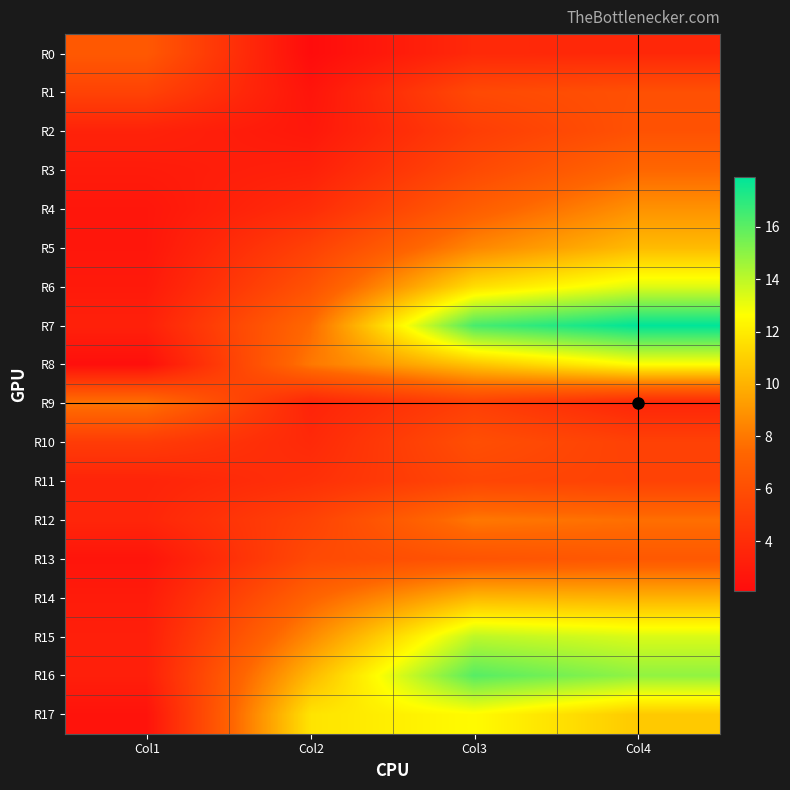

Reading left to right, transcribe all the data shown in this chart.

R0: Col1=6.6	Col2=2.1	Col3=3.8	Col4=3.7
R1: Col1=5.3	Col2=2.6	Col3=5.7	Col4=6.1
R2: Col1=3.4	Col2=2.8	Col3=5.0	Col4=6.2
R3: Col1=3.0	Col2=3.3	Col3=5.7	Col4=7.4
R4: Col1=2.7	Col2=4.0	Col3=6.9	Col4=8.9
R5: Col1=2.7	Col2=5.2	Col3=8.5	Col4=10.3
R6: Col1=2.9	Col2=6.2	Col3=11.5	Col4=13.3
R7: Col1=3.3	Col2=7.5	Col3=16.4	Col4=17.9
R8: Col1=2.3	Col2=8.0	Col3=10.6	Col4=12.6
R9: Col1=7.9	Col2=3.5	Col3=5.1	Col4=3.6
R10: Col1=4.9	Col2=3.8	Col3=6.0	Col4=5.2
R11: Col1=3.5	Col2=4.2	Col3=5.5	Col4=5.3
R12: Col1=3.6	Col2=5.3	Col3=8.0	Col4=7.7
R13: Col1=2.6	Col2=5.7	Col3=6.3	Col4=6.6
R14: Col1=3.0	Col2=7.2	Col3=10.2	Col4=10.0
R15: Col1=3.2	Col2=8.6	Col3=14.0	Col4=13.4
R16: Col1=3.2	Col2=10.2	Col3=16.1	Col4=14.9
R17: Col1=2.5	Col2=11.7	Col3=12.5	Col4=10.8